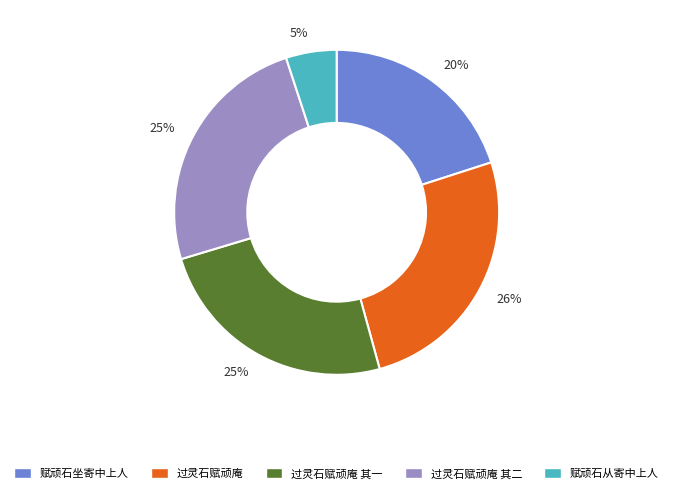

To the nearest percent, what is the combined percentage of 赋顽石坐寄中上人 and 赋顽石从寄中上人?

25%